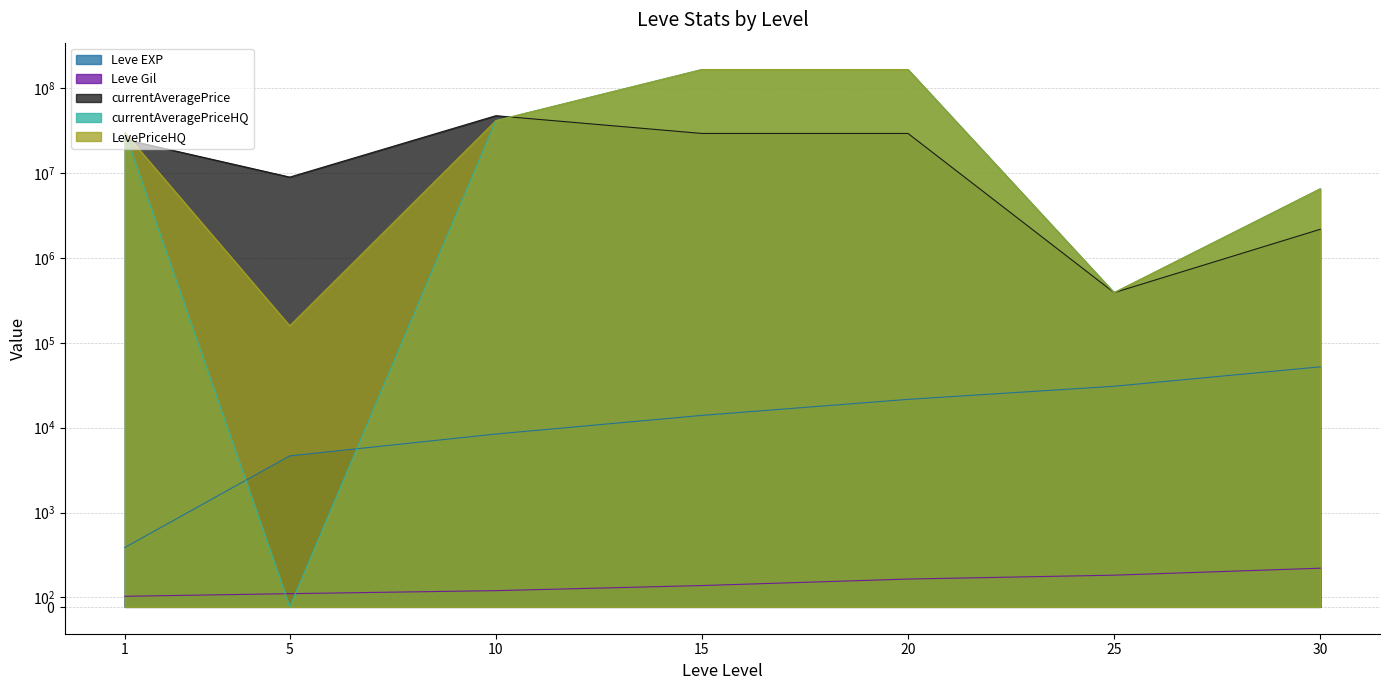

How many values in the Leve EXP series are below 13980?

3